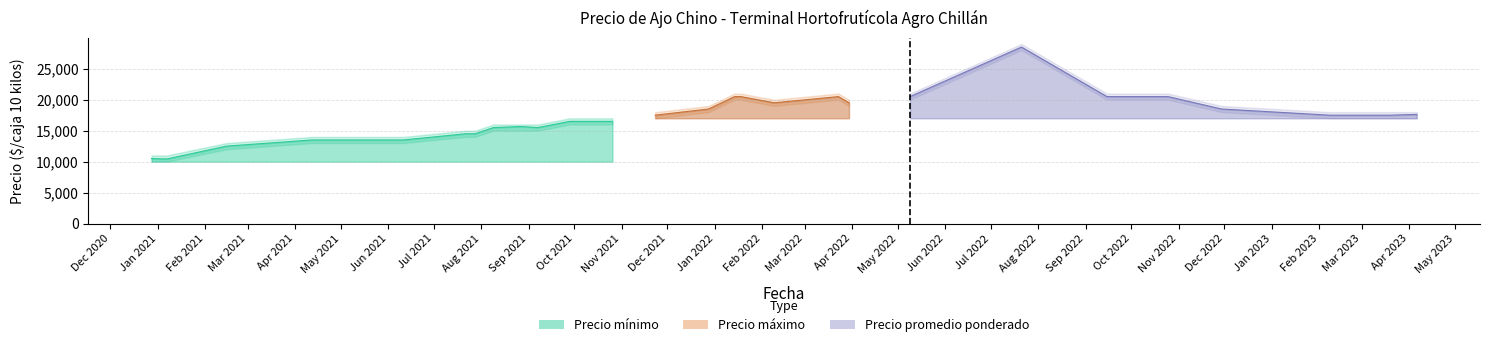

What is the sum of the Precio minimo values at 2022-01-18 and 2022-09-15?

40000